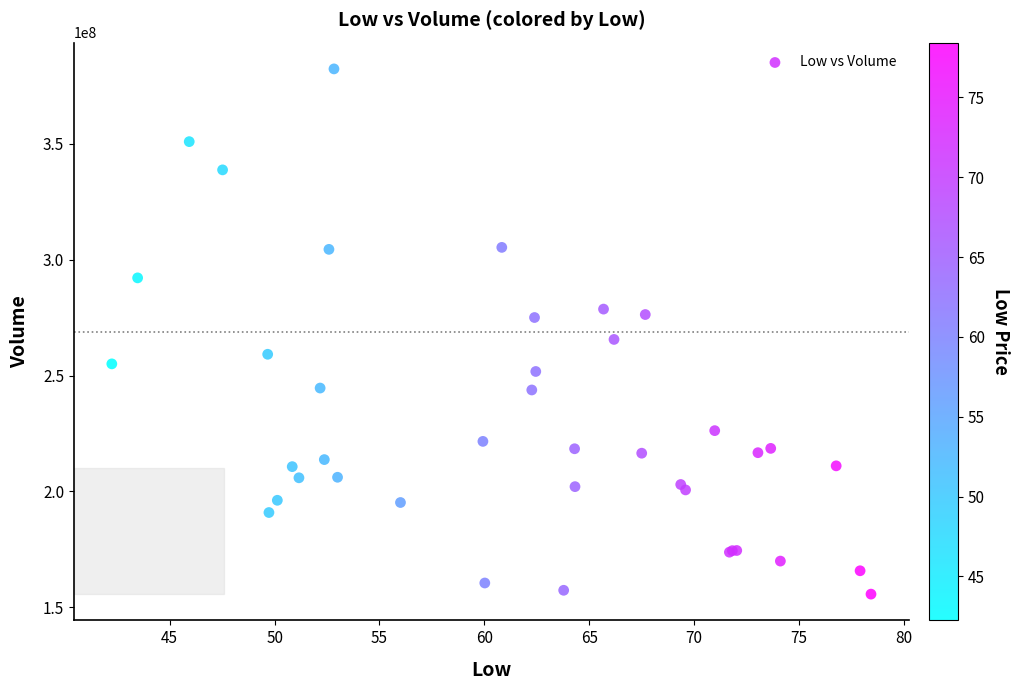

What Y value in the scatter plot is closest to 269020650?

265601600